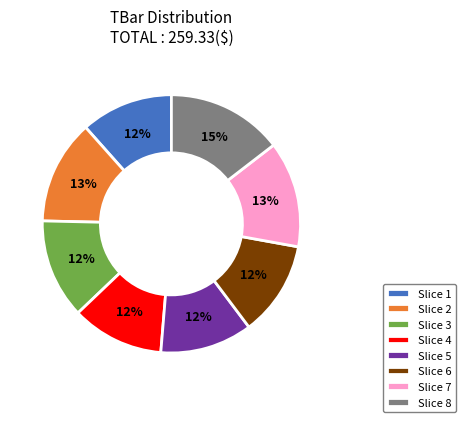

Do Slice 1 and Slice 3 together represent more than half of the pie?

No